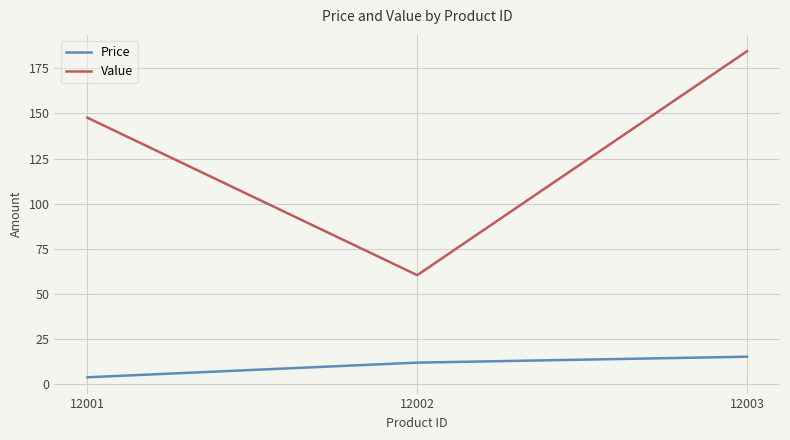

The Value series shows 316.6 at 12003. True or false?

False